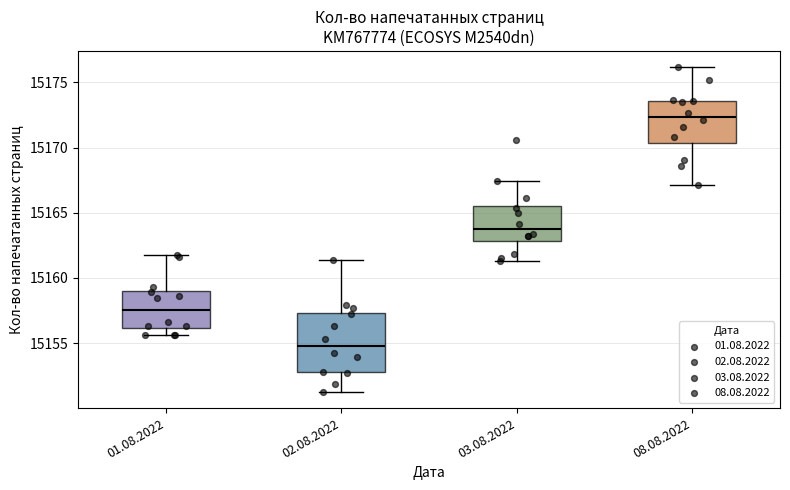

Comparing the boxes themselves (not the whiskers), which one is the tallest?

02.08.2022